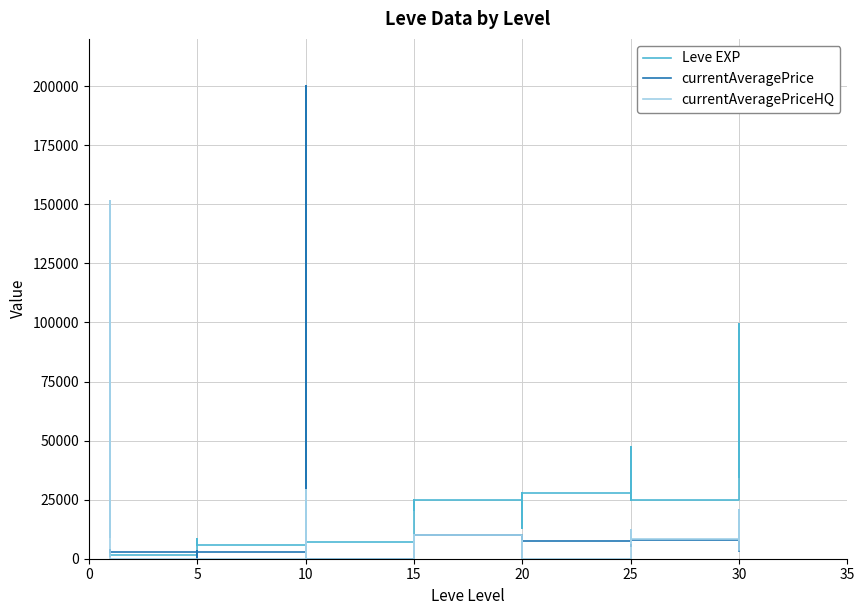

At which category does the chart reach its minimum across all series?

5